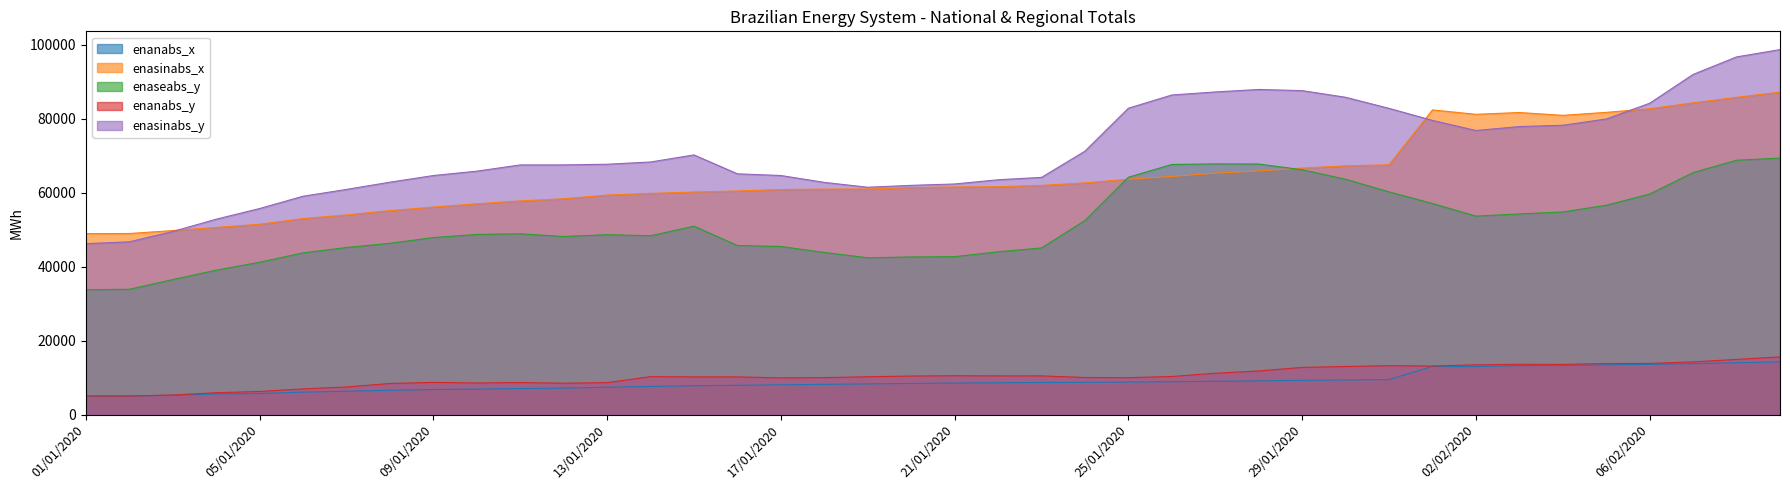

What is the maximum value shown in the chart?

98730